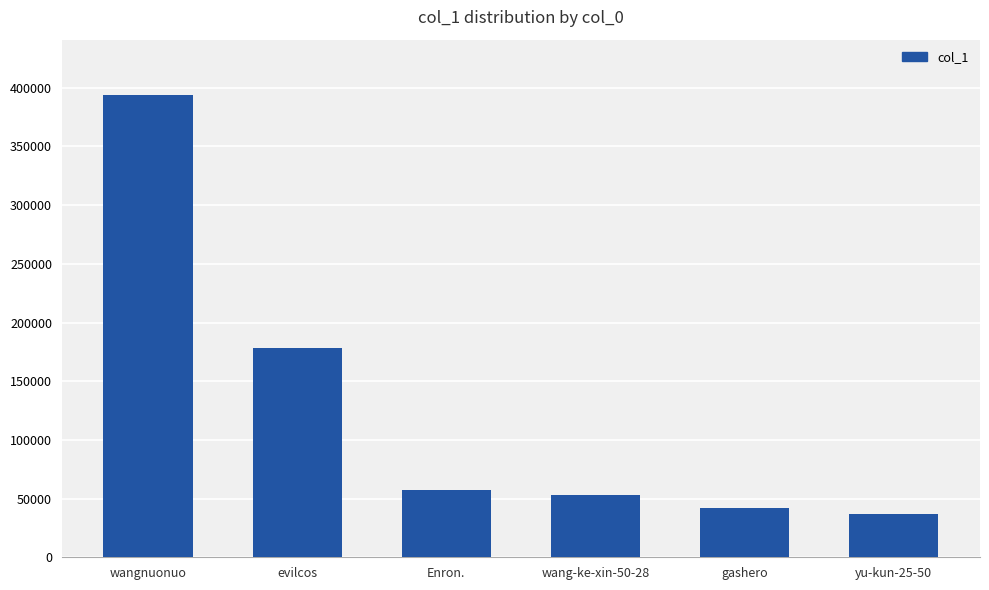

What is the label of the 3rd bar from the right?

wang-ke-xin-50-28